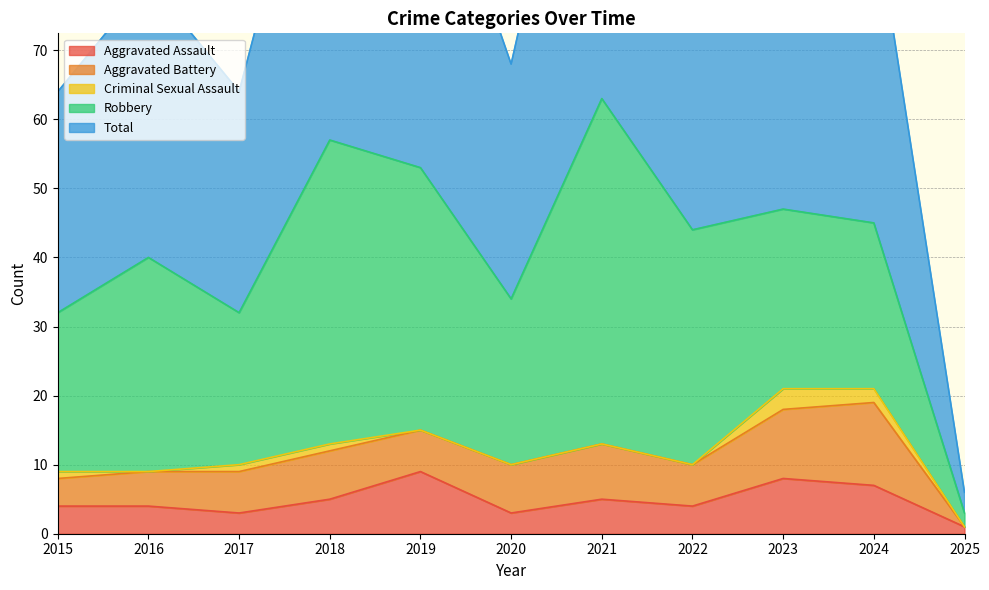

True or false: Total and Criminal Sexual Assault cross at least once.

False